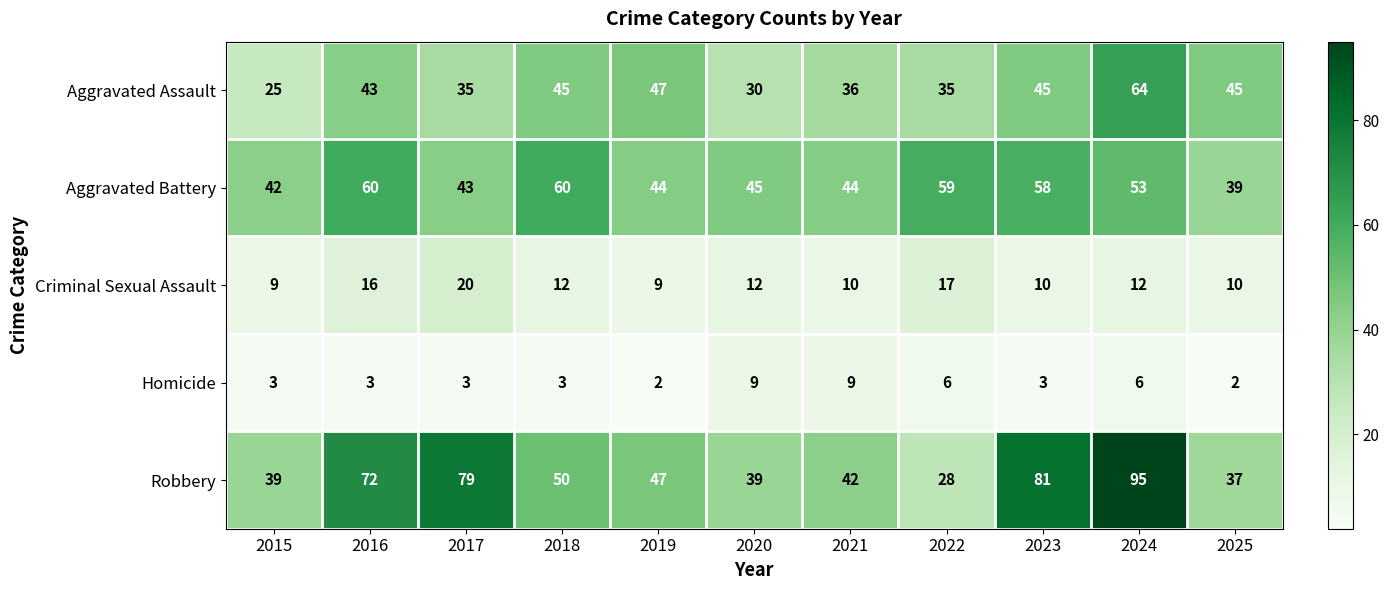

Count the number of data series in this chart.

5